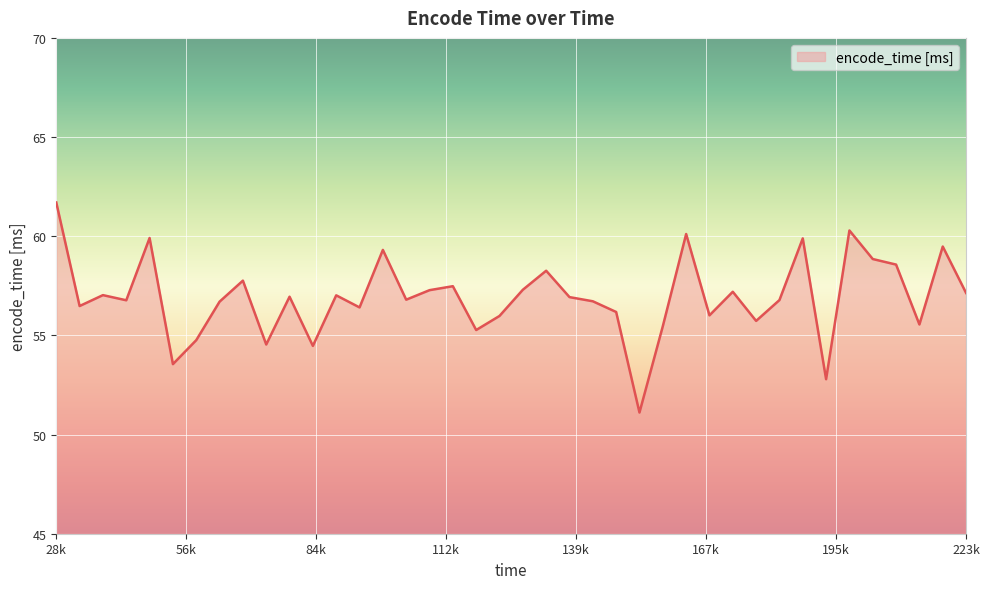

What is the greatest value displayed?

61.7